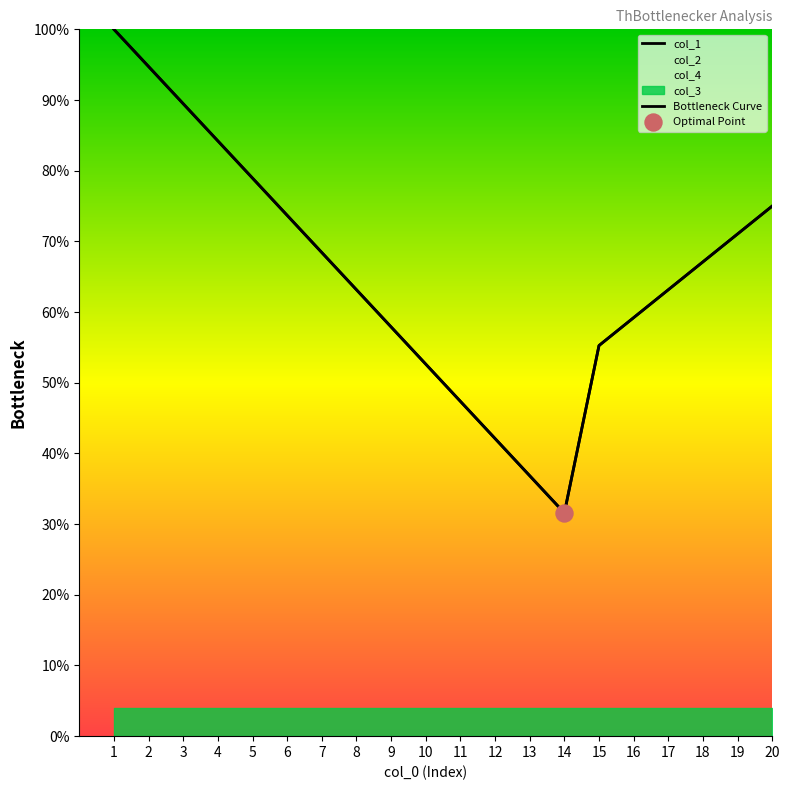

At which category is the sum across all series the highest?

1